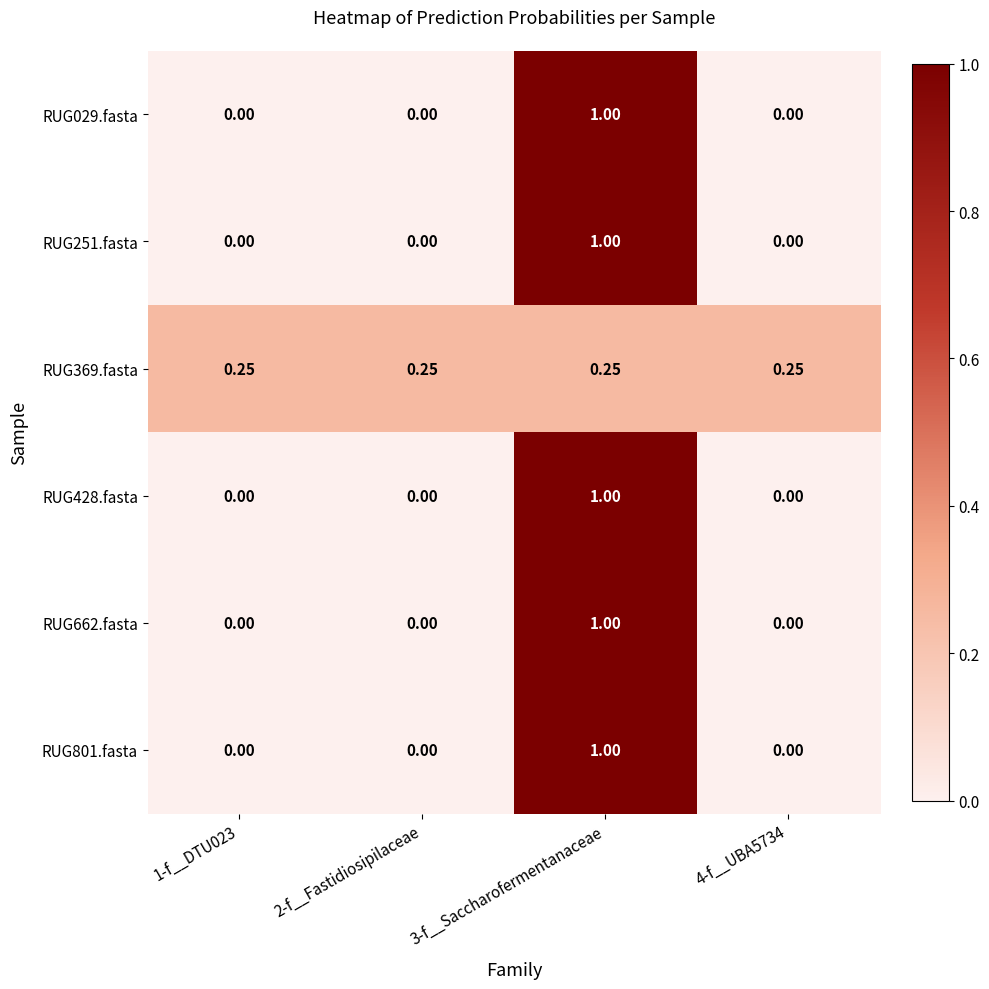

Is the value of RUG662.fasta at 1-f__DTU023 greater than the value of RUG428.fasta at 3-f__Saccharofermentanaceae?

No